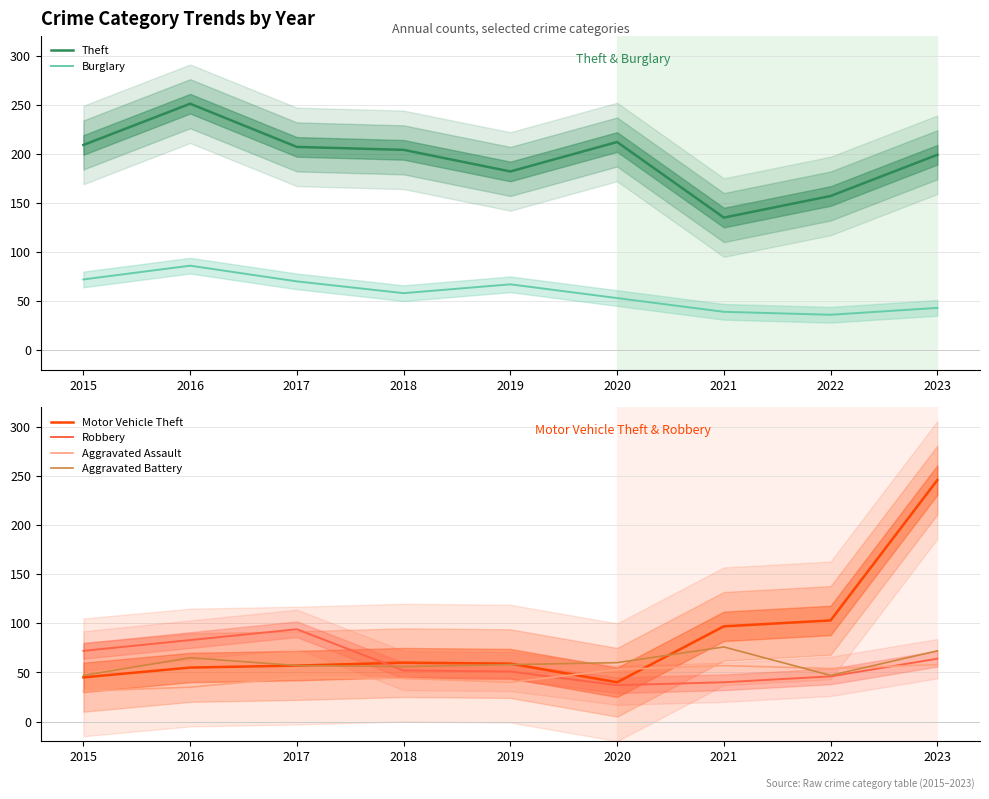

Which category has the lowest value across all series?

2015